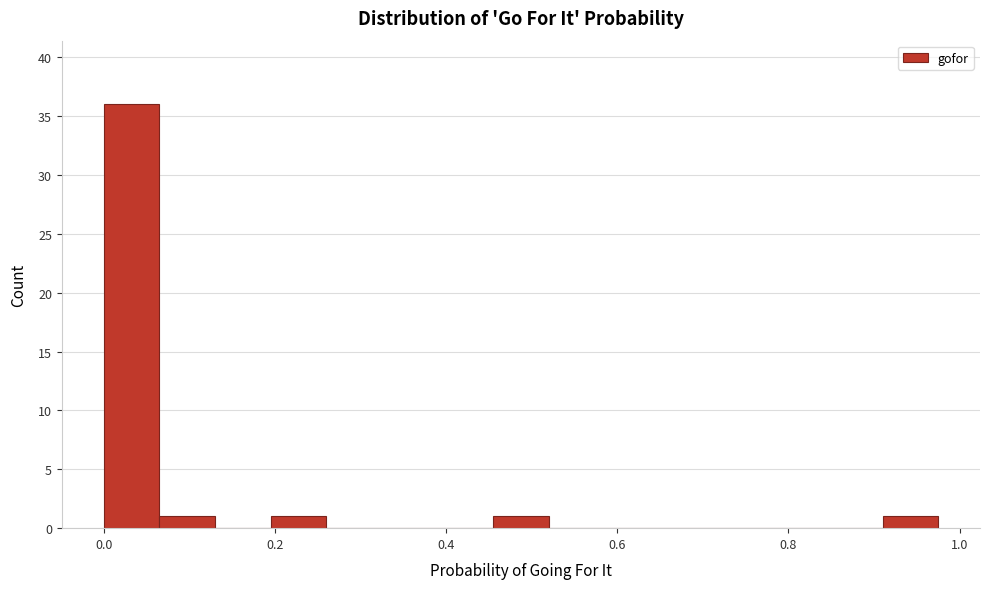

Read against the x-axis, roughly where is the centre of the tallest bar?

0.04